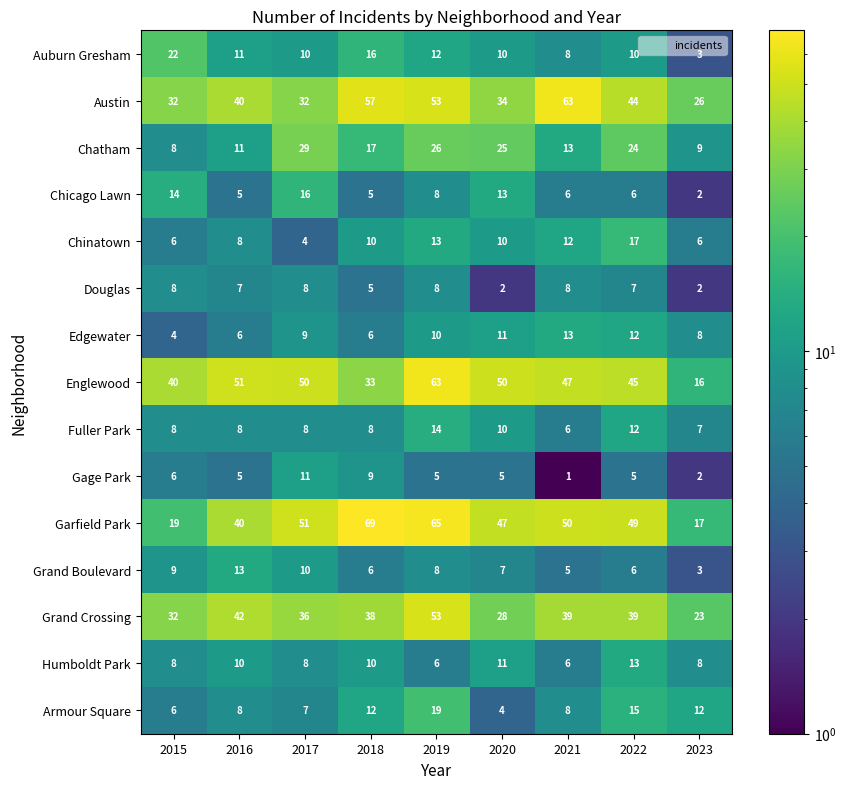

At which label is Douglas closest to 5?

2018